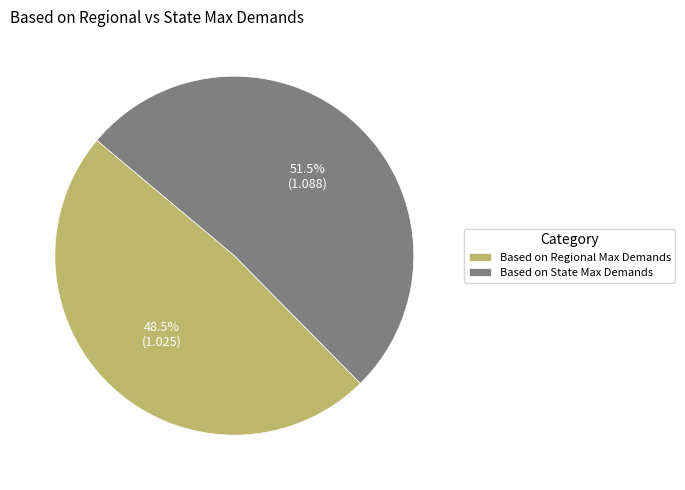

To the nearest percent, what is the combined percentage of Based on Regional Max Demands and Based on State Max Demands?

100%